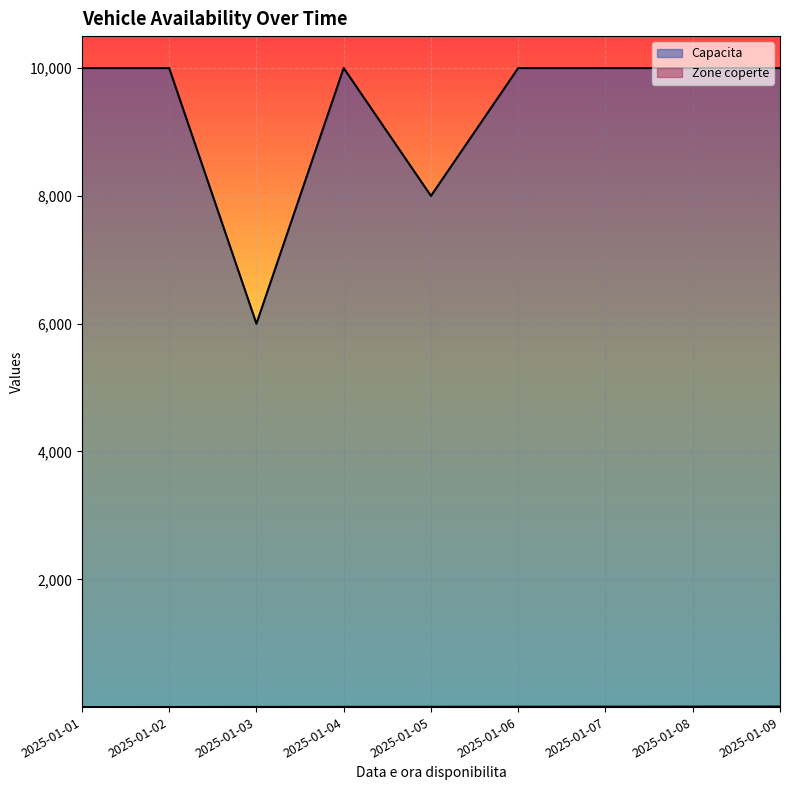

What is the minimum value shown in the chart?

1